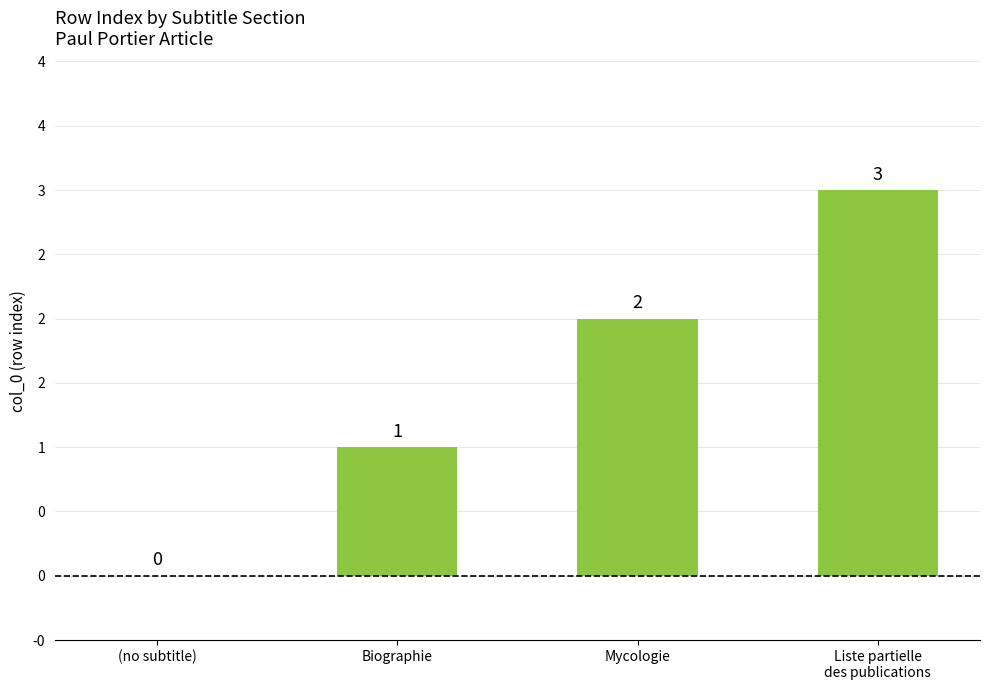

What is the difference between the values at (no subtitle) and Biographie?

1